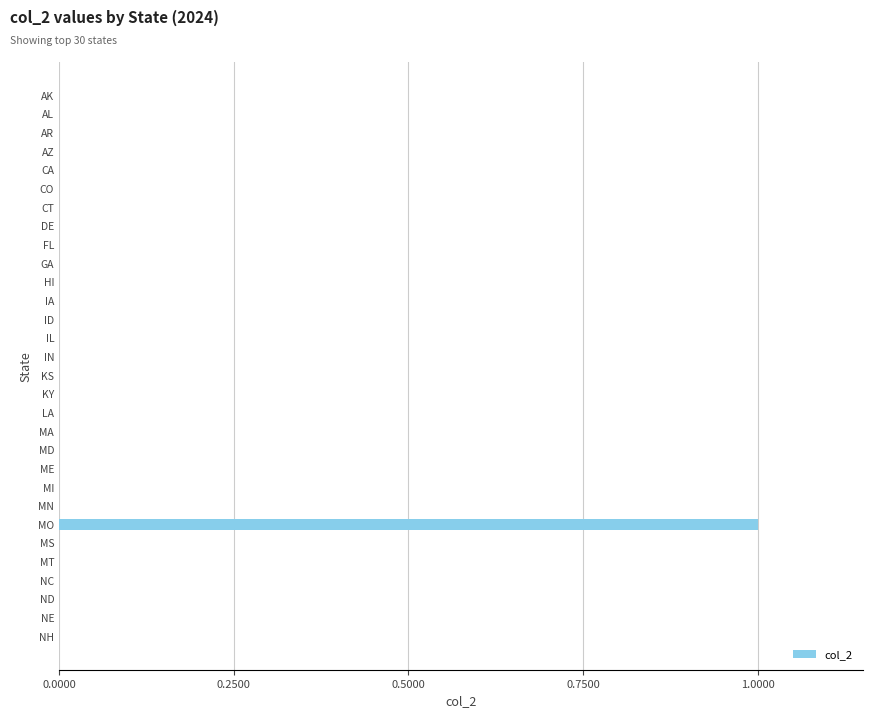

How many values are between 0 and 1?

30